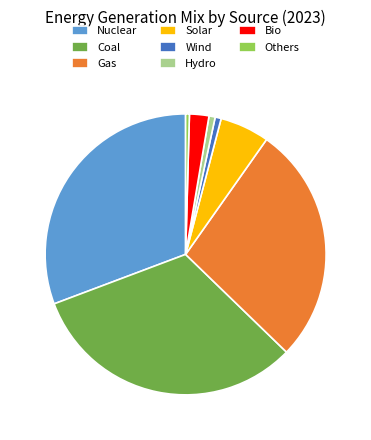

Do Hydro and Wind together represent more than half of the pie?

No